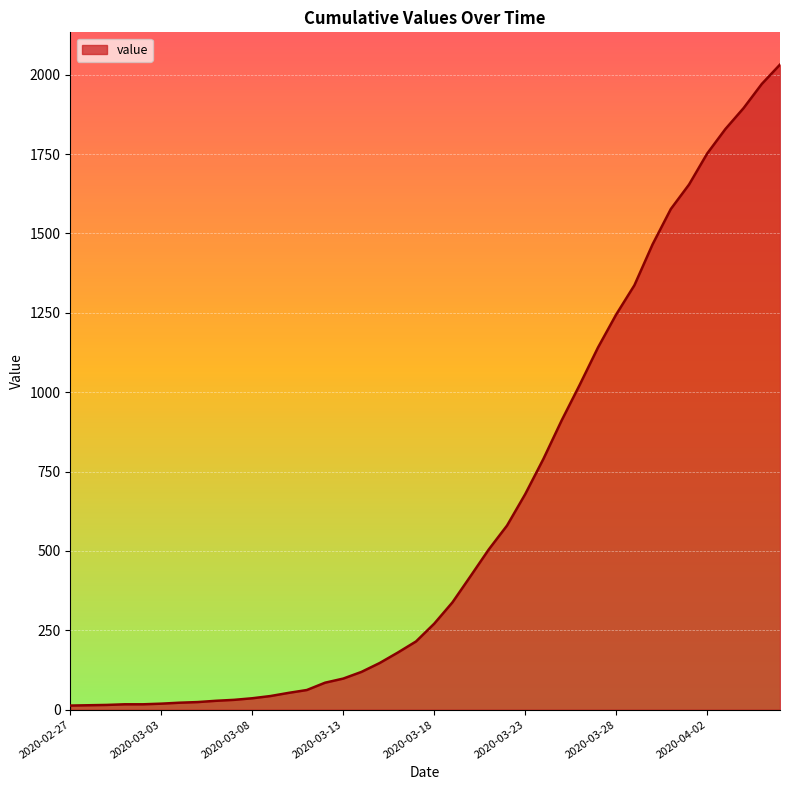

What is the difference between the maximum and minimum values?

2019